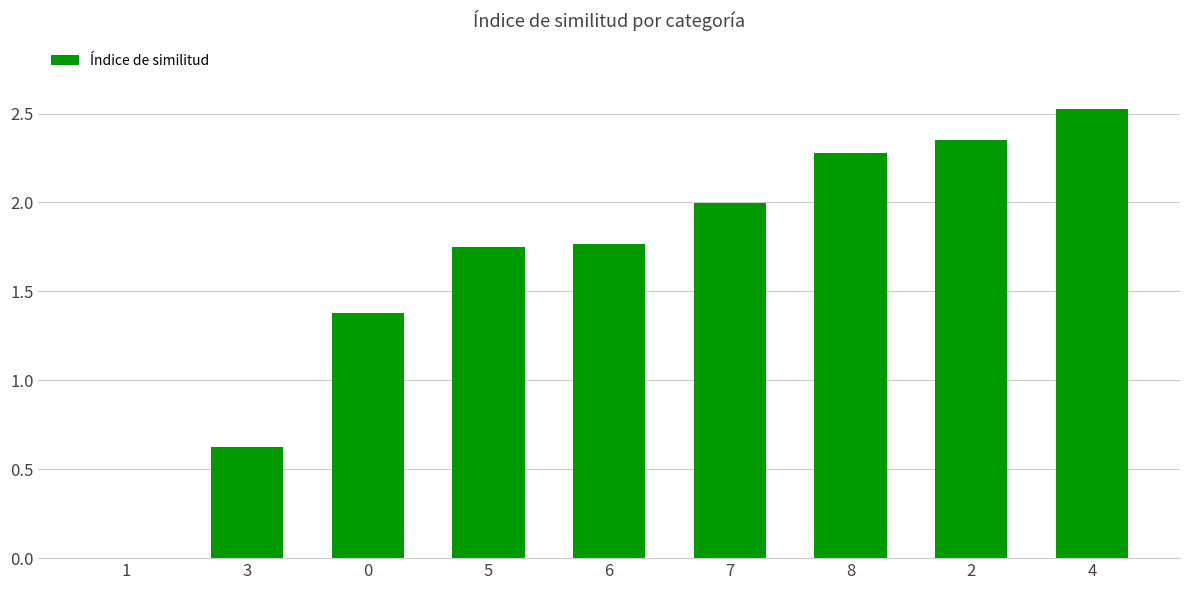

What is the greatest value displayed?

2.5